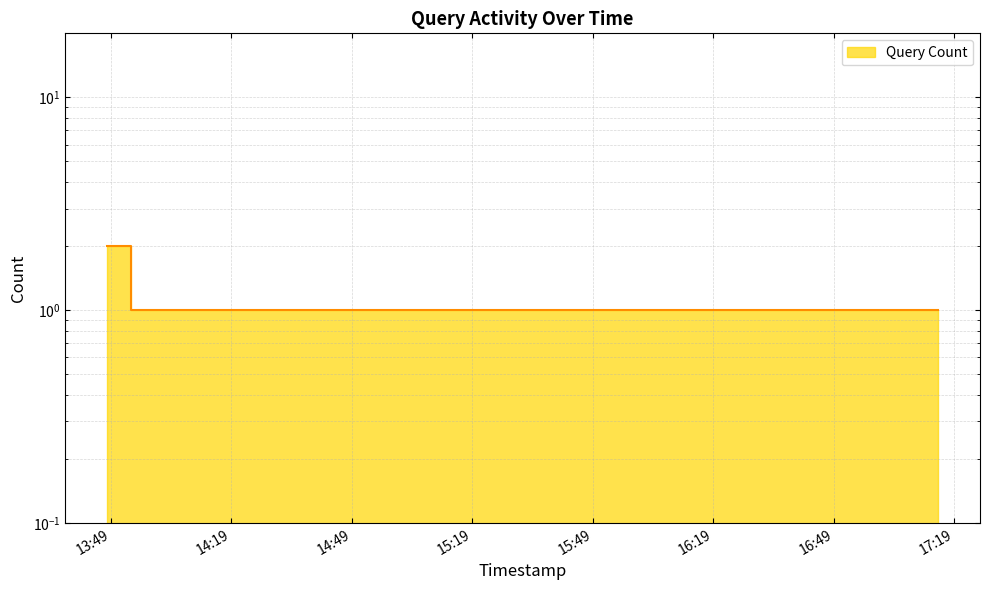

What is the label of the 3rd point from the right?

2019-02-20 16:13:00